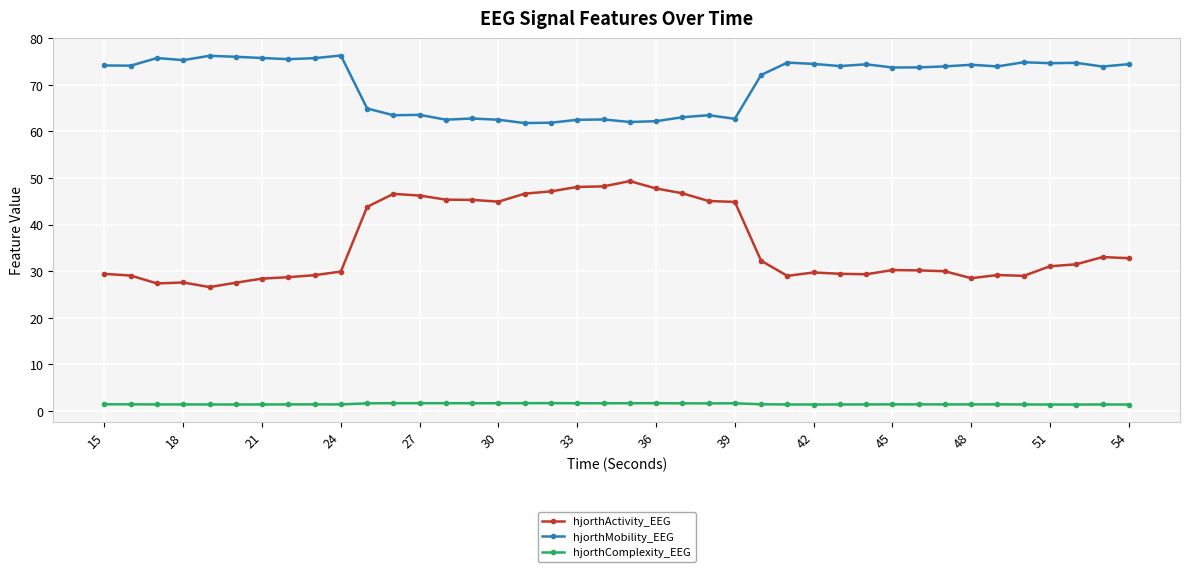

What are all the series names shown in the legend?

hjorthActivity_EEG, hjorthMobility_EEG, hjorthComplexity_EEG